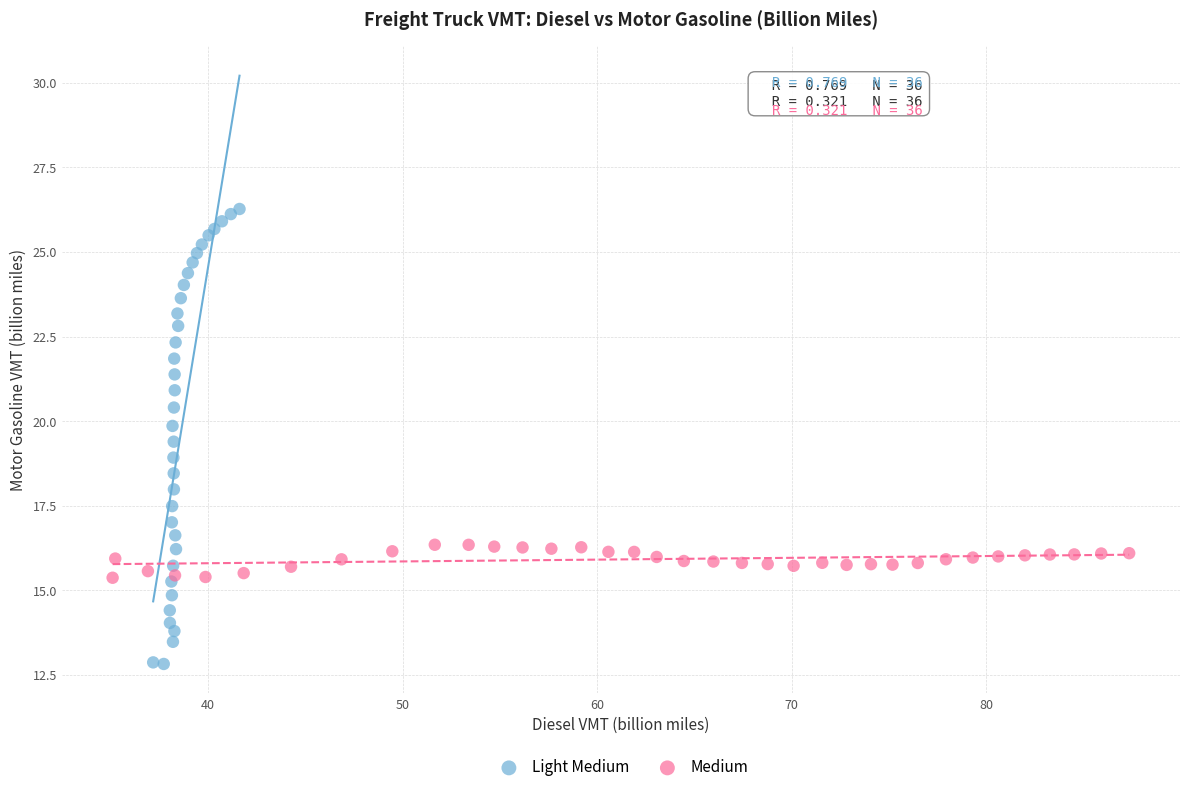

What are all the series names shown in the legend?

Light Medium, Medium